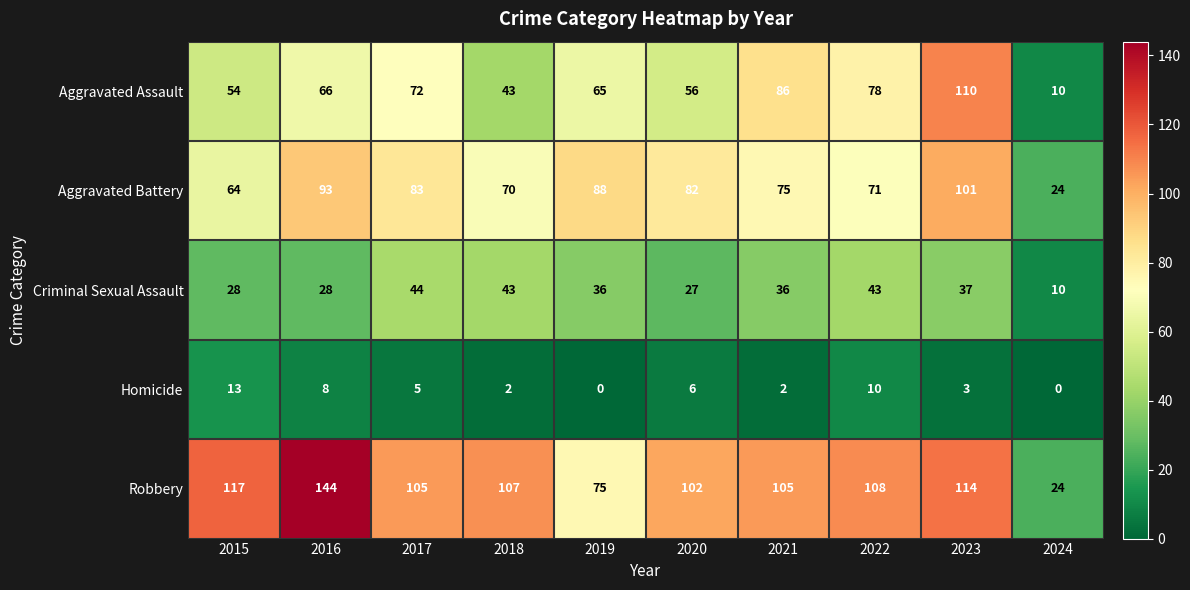

List the series in order of their peak value, highest first.

Robbery, Aggravated Assault, Aggravated Battery, Criminal Sexual Assault, Homicide